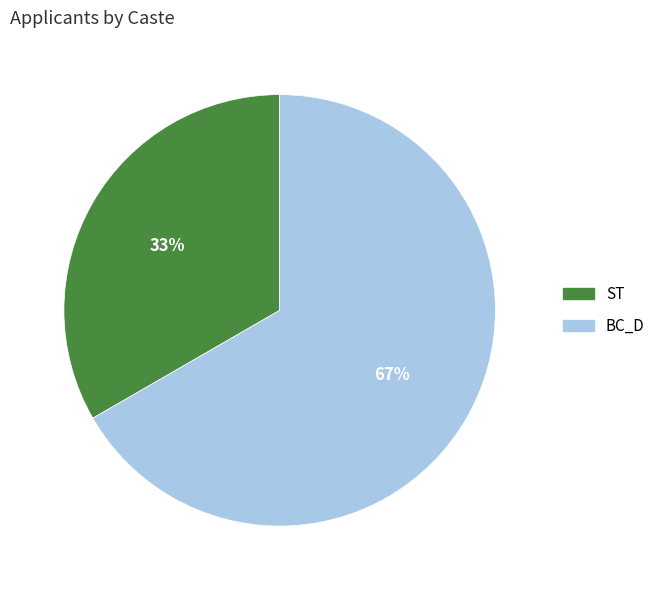

What is the largest slice in the pie chart?

BC_D